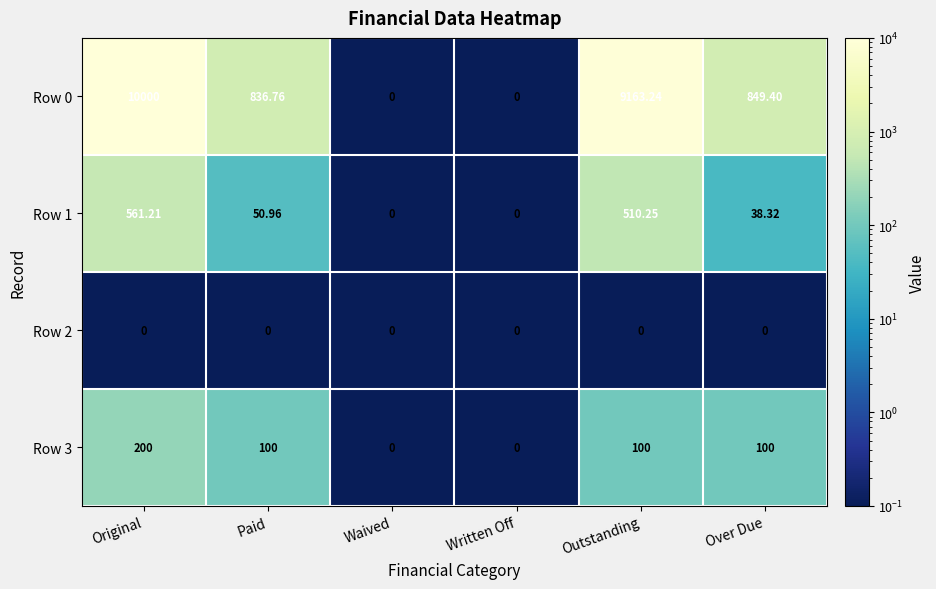

At how many categories does at least one series exceed 7931?

2